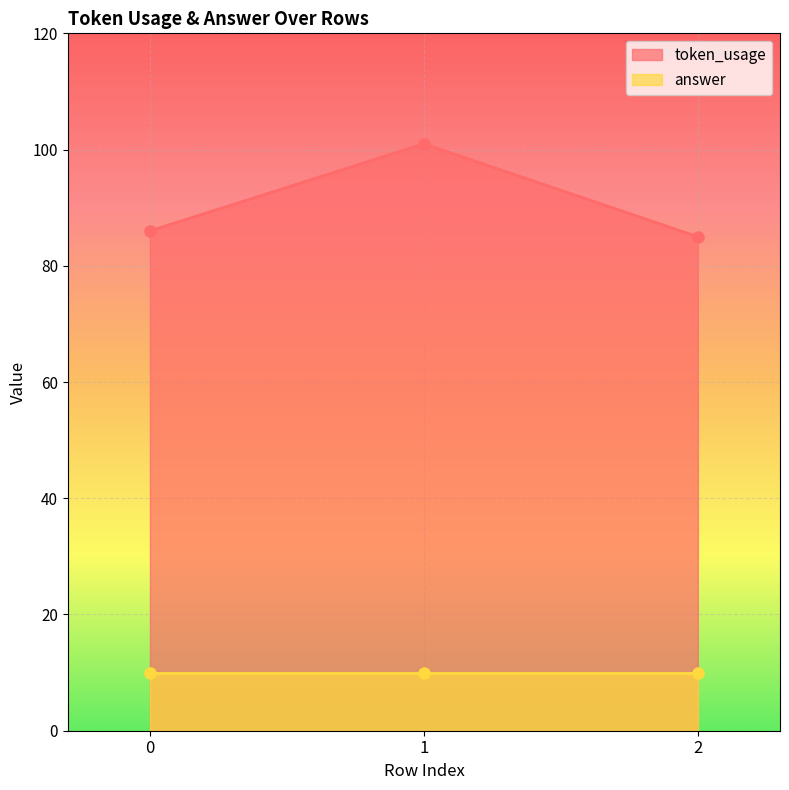

List the labels in order of value, smallest first.

2, 0, 1